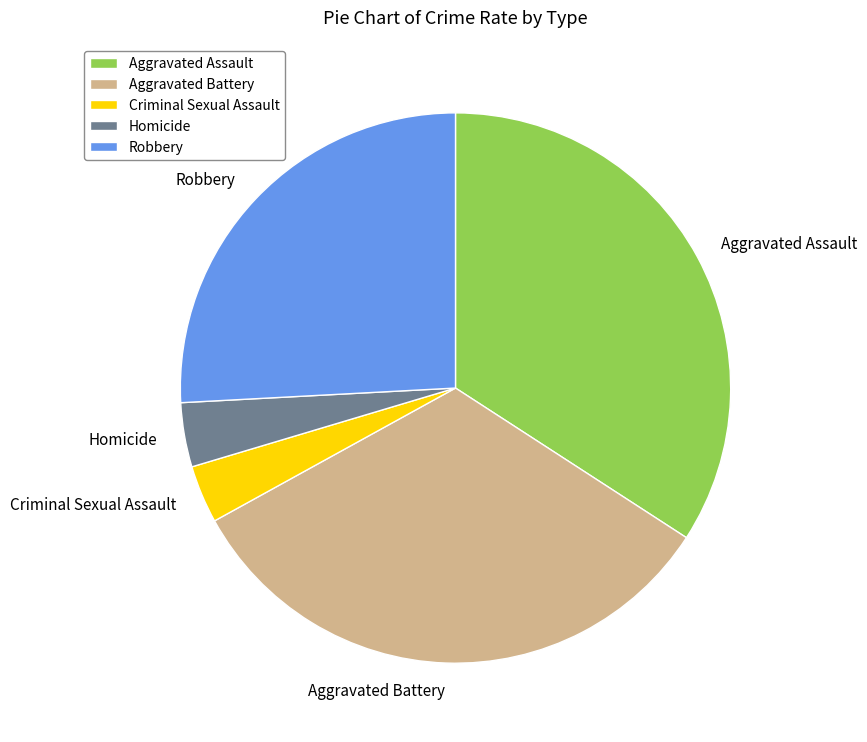

Is it true that Aggravated Battery is 23% of the pie?

False